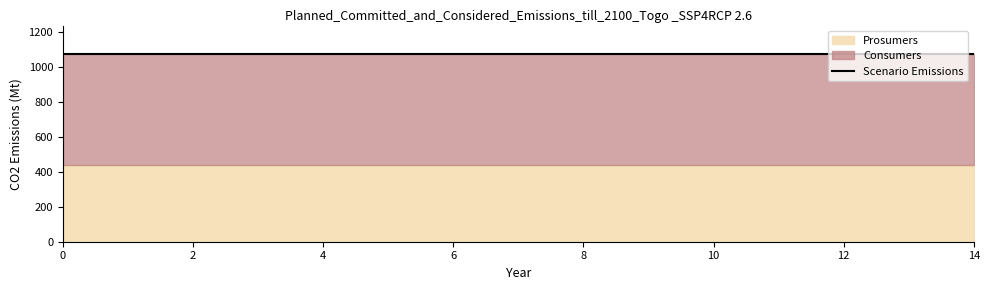

Reading left to right, transcribe all the data shown in this chart.

Consumers: 0=635	1=635	2=635	3=635	4=635	5=635	6=635	7=635	8=635	9=635	10=635	11=635	12=635	13=635	14=635
Prosumers: 0=440	1=440	2=440	3=440	4=440	5=440	6=440	7=440	8=440	9=440	10=440	11=440	12=440	13=440	14=440